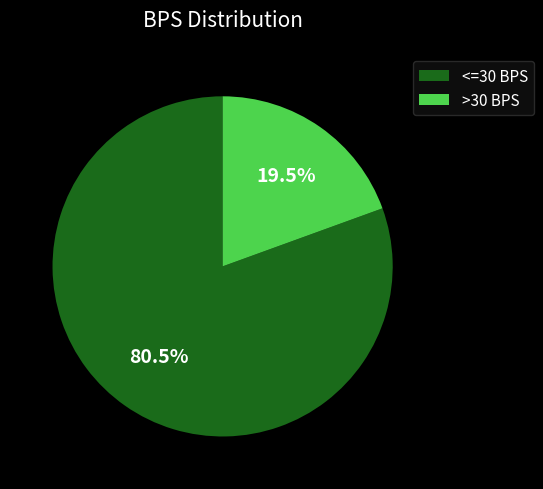

Combined, do <=30 BPS and >30 BPS account for over 50%?

Yes